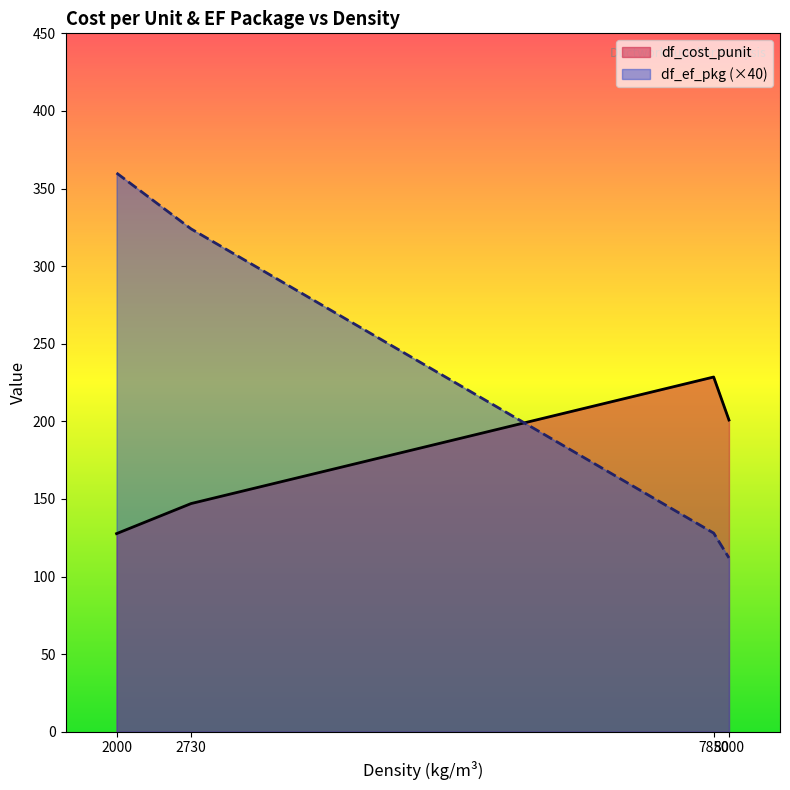

List the series in order of their overall mean, highest first.

df_ef_pkg (×40), df_cost_punit